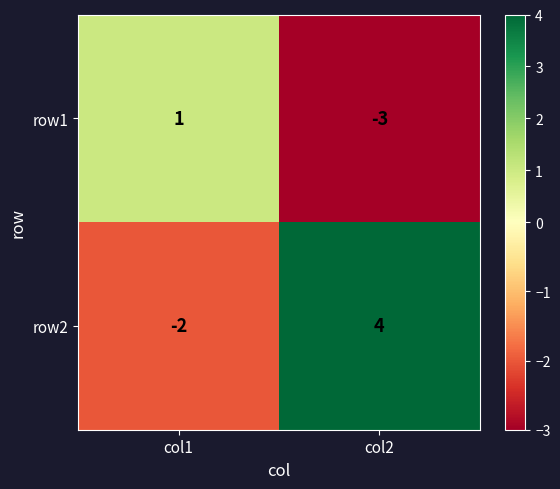

Reading left to right, transcribe all the data shown in this chart.

row1: col1=1	col2=-3
row2: col1=-2	col2=4